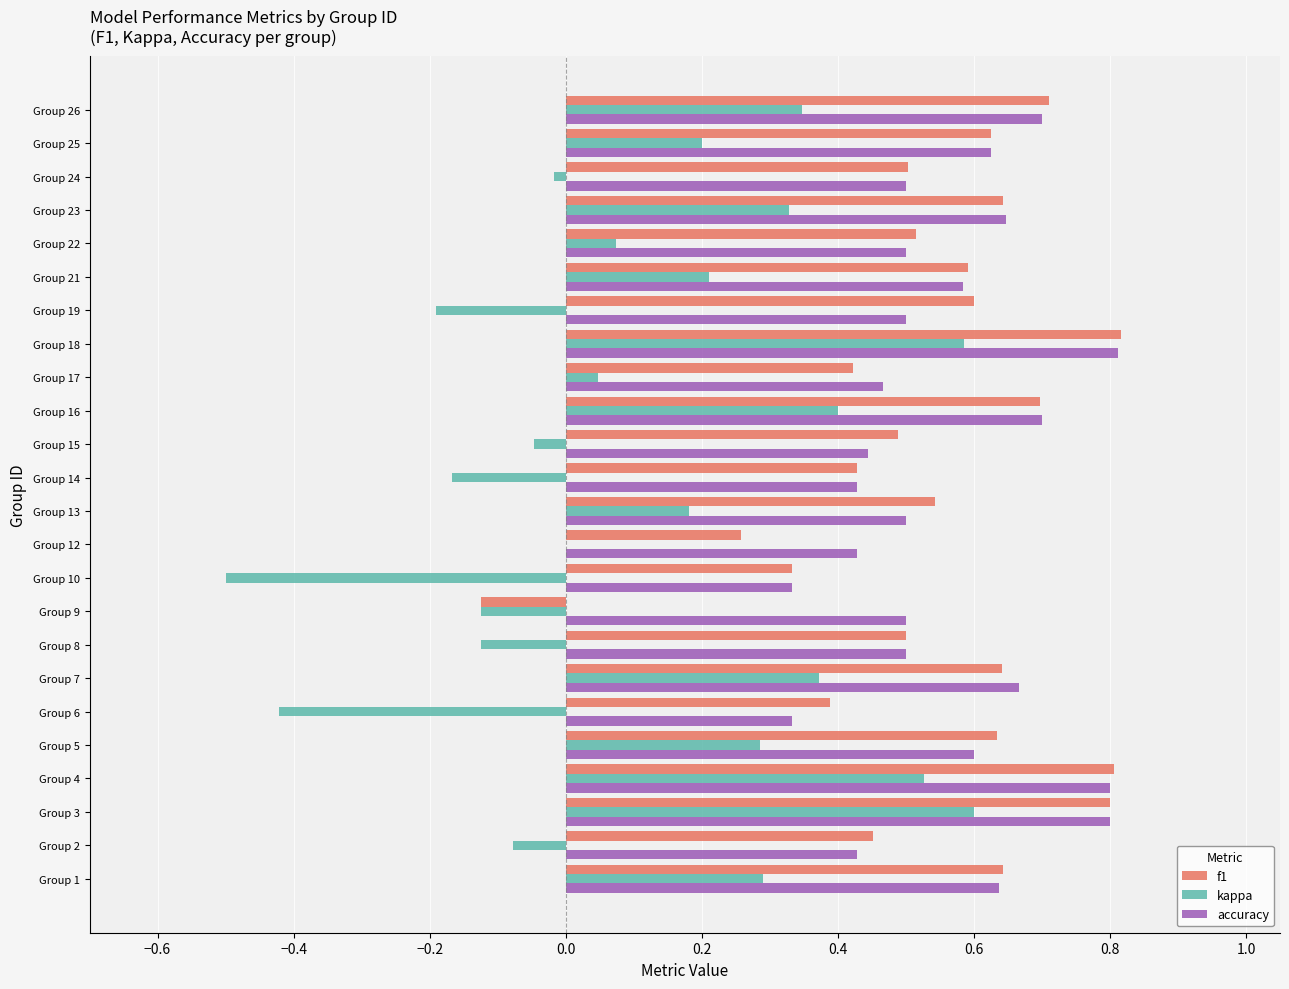

True or false: kappa has a value of 0.1 at Group 13.

False